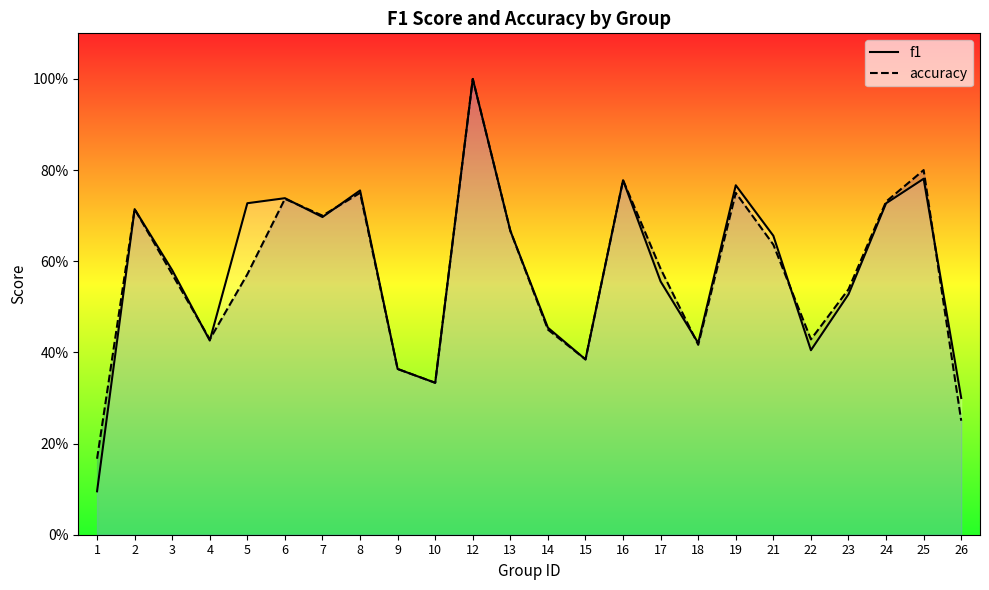

Reading left to right, extract all data points from this chart.

f1: 1=0.1	2=0.7	3=0.6	4=0.4	5=0.7	6=0.7	7=0.7	8=0.8	9=0.4	10=0.3	12=1.0	13=0.7	14=0.5	15=0.4	16=0.8	17=0.6	18=0.4	19=0.8	21=0.7	22=0.4	23=0.5	24=0.7	25=0.8	26=0.3
accuracy: 1=0.2	2=0.7	3=0.6	4=0.4	5=0.6	6=0.7	7=0.7	8=0.8	9=0.4	10=0.3	12=1.0	13=0.7	14=0.5	15=0.4	16=0.8	17=0.6	18=0.4	19=0.8	21=0.6	22=0.4	23=0.5	24=0.7	25=0.8	26=0.2